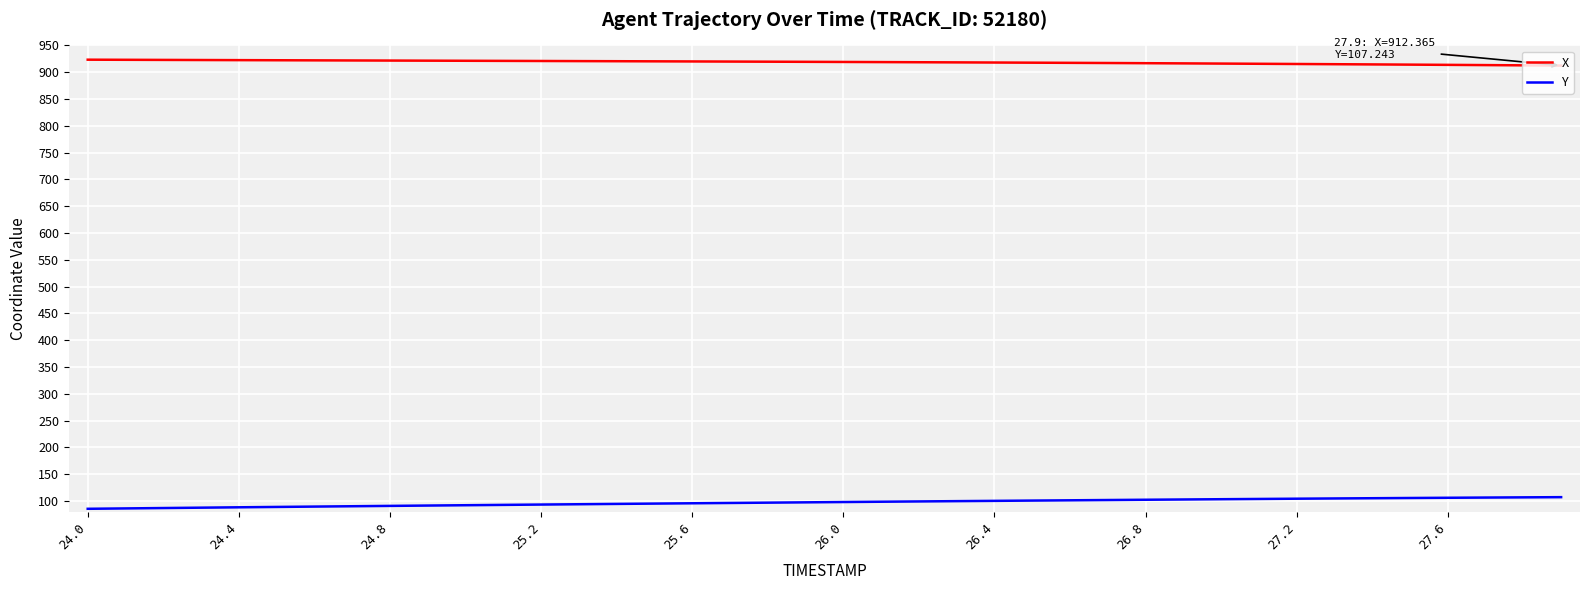

True or false: X and Y intersect in this chart.

False